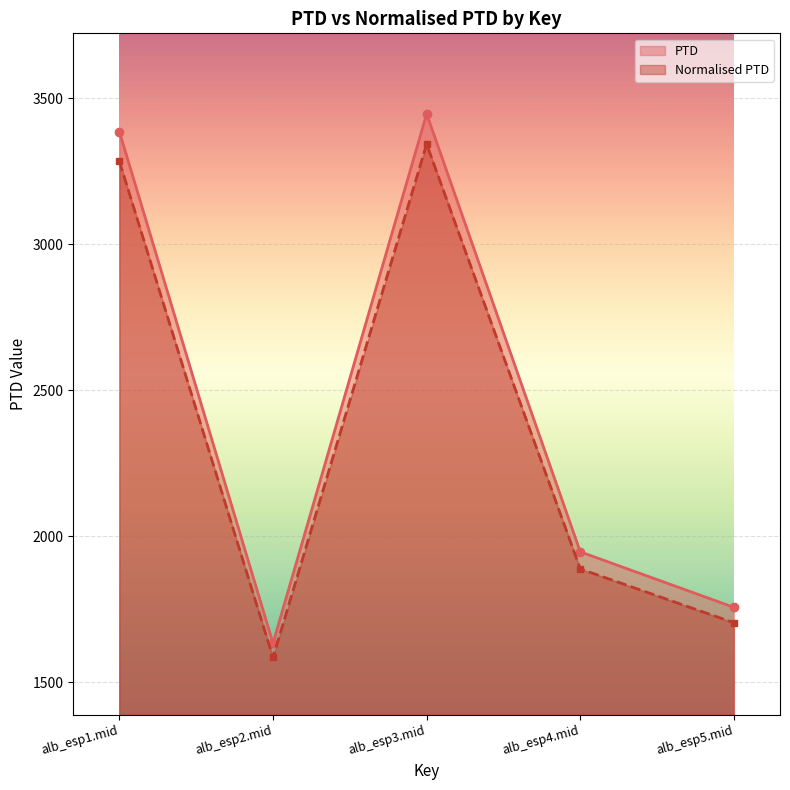

What are all the series names shown in the legend?

PTD, Normalised PTD